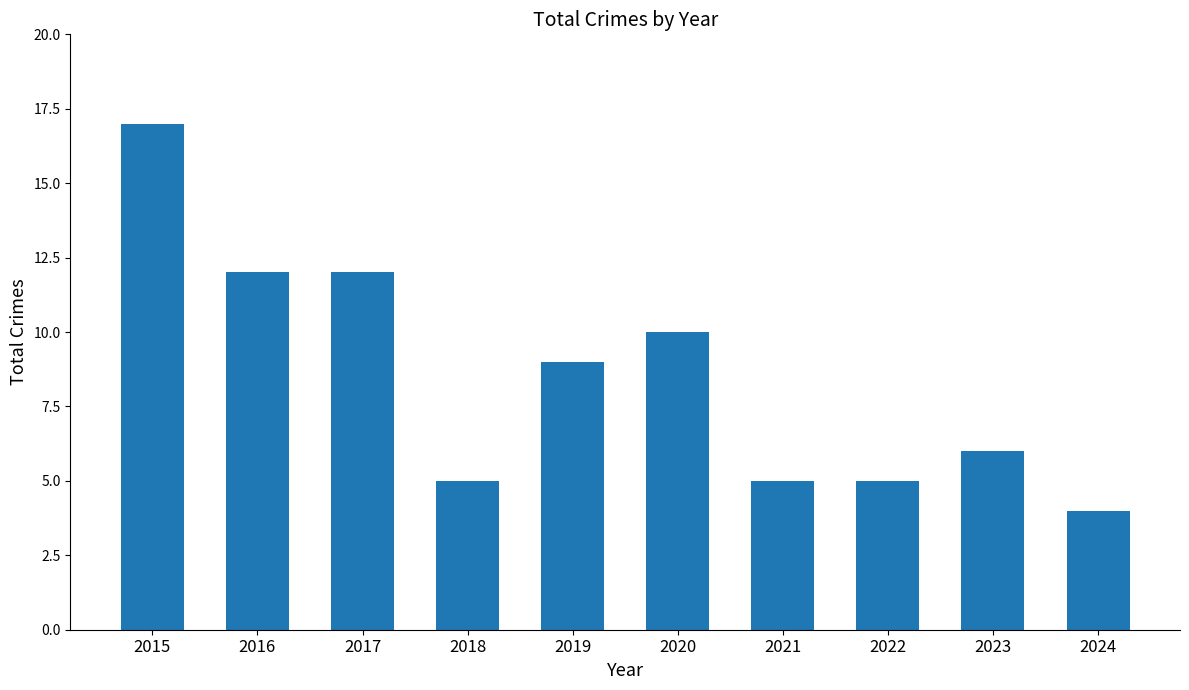

Which label corresponds to the smallest value in the chart?

2024